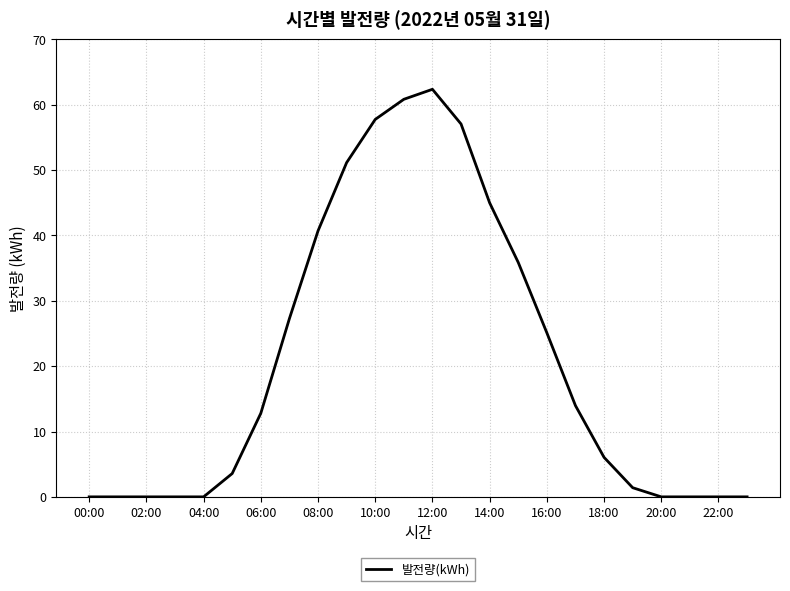

What is the greatest value displayed?

62.4